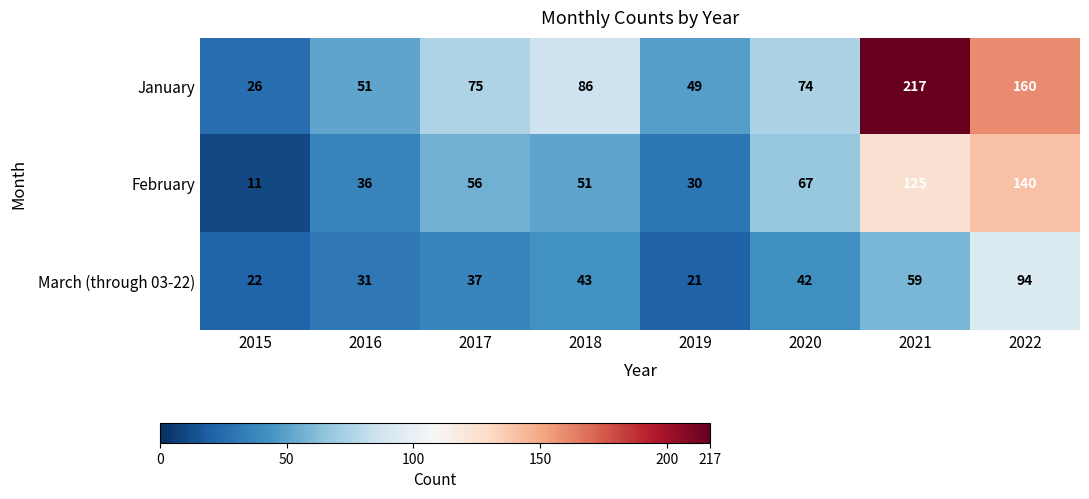

What is the highest value of the January series?

217